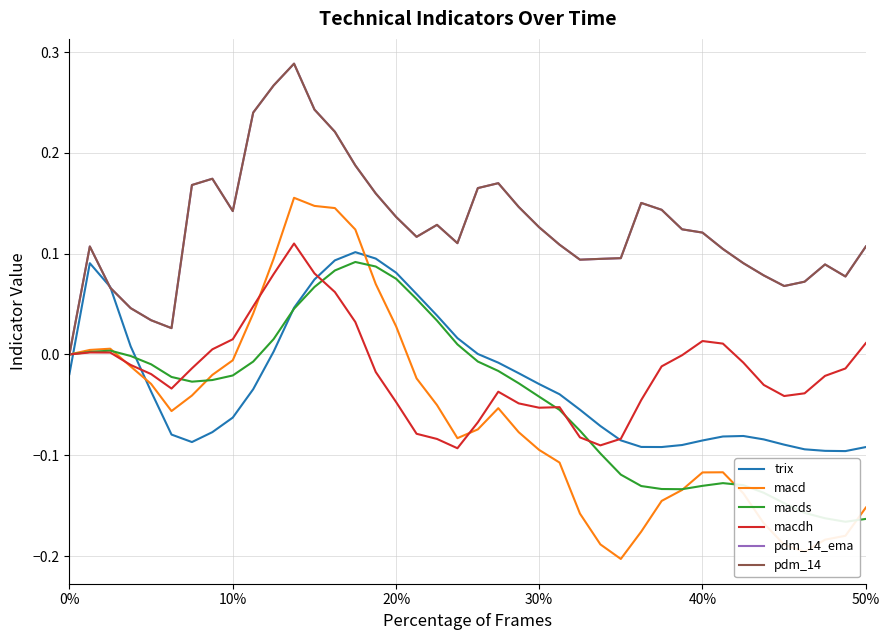

How many interior local peaks does the macdh series have?

5